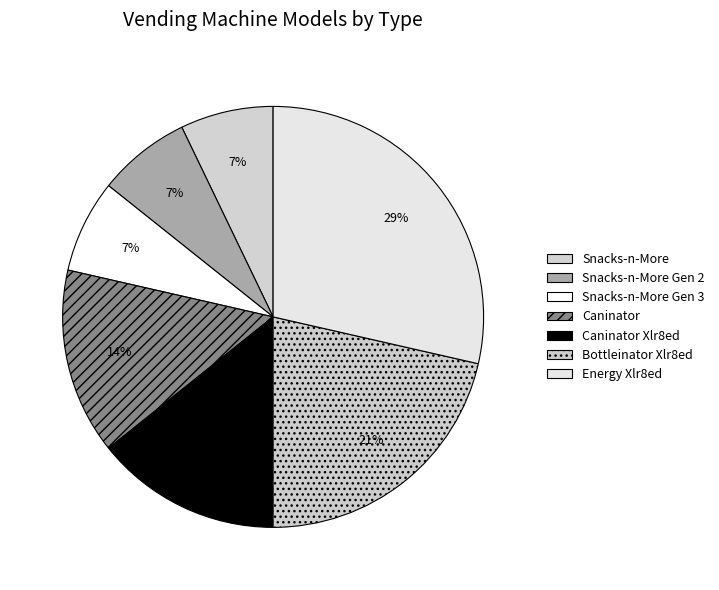

What is the total percentage of Snacks-n-More Gen 2 and Snacks-n-More Gen 3?

14.3%